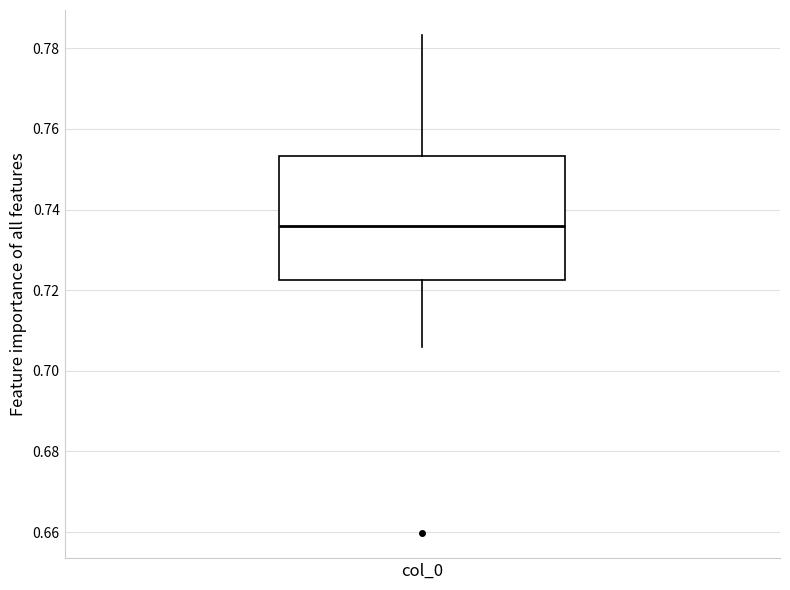

Read this box plot against the y-axis: the position of the median line, the range covered by the box, and the ends of both whiskers. The values are not printed on the chart, so give them approximately, as read against the axis.

median 0.736, box 0.722 to 0.754, whiskers 0.706 to 0.784